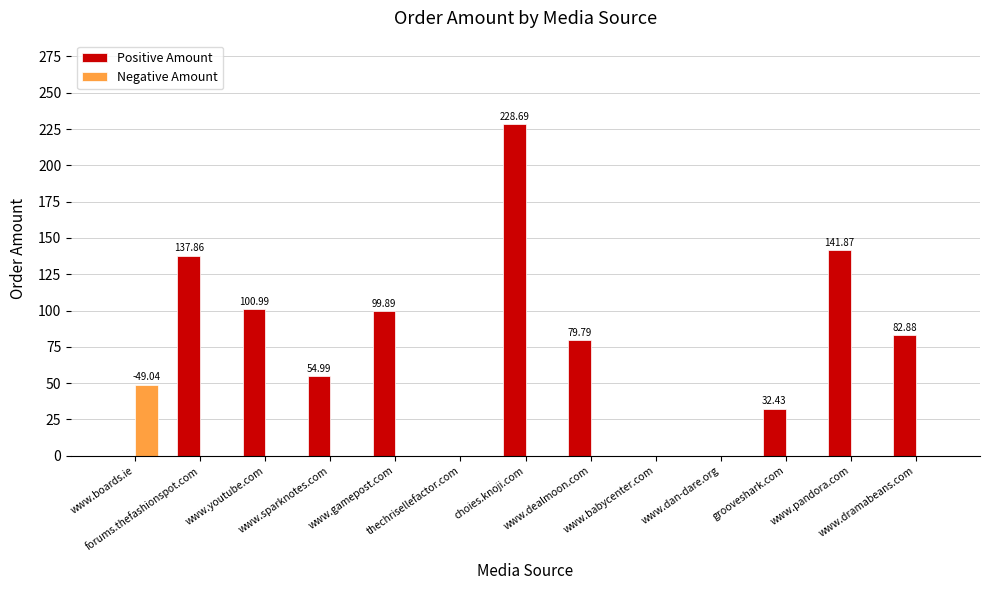

What is the difference between the maximum and second lowest values in the Positive Amount series?

228.7